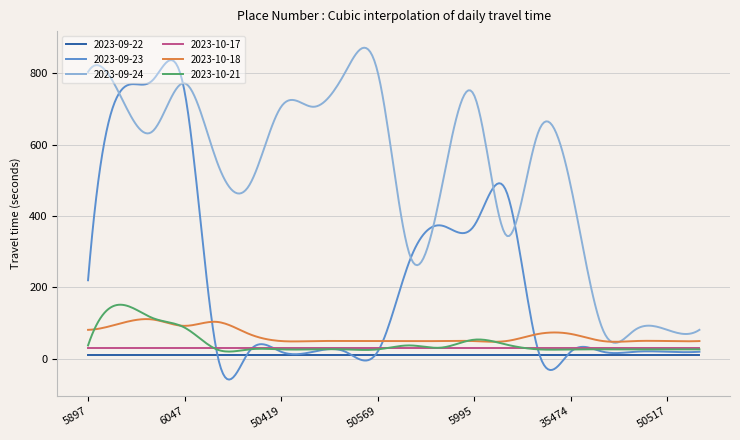

What are all the series names shown in the legend?

2023-09-22, 2023-09-23, 2023-09-24, 2023-10-17, 2023-10-18, 2023-10-21